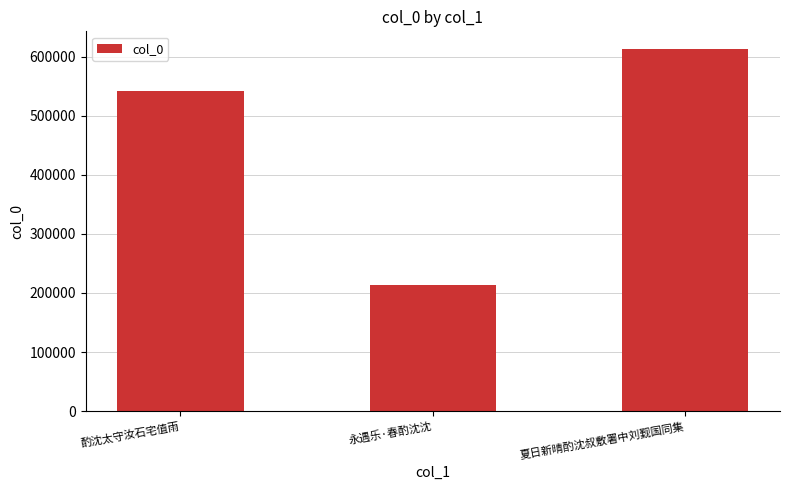

What is the smallest value displayed?

213227